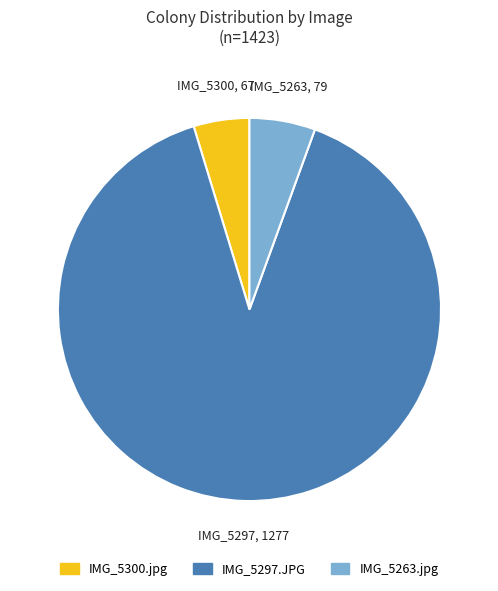

How many slices are in this pie chart?

3